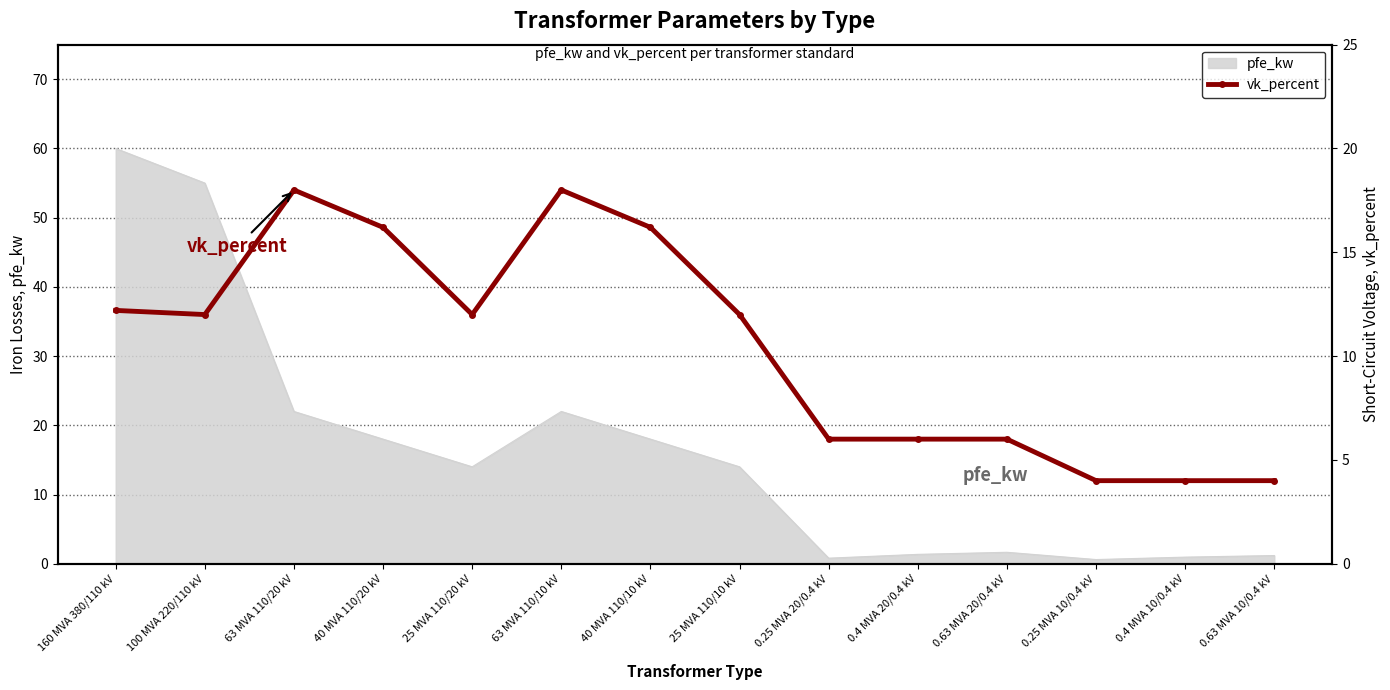

Which has a higher value, 40 MVA 110/20 kV or 25 MVA 110/10 kV?

40 MVA 110/20 kV